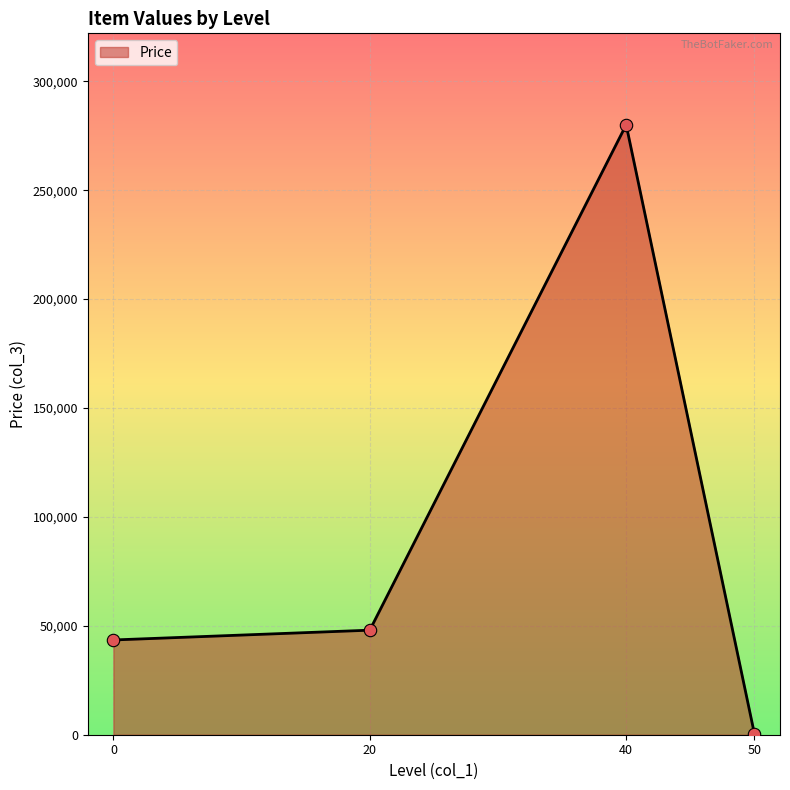

Which has a higher value, 50 or 40?

40